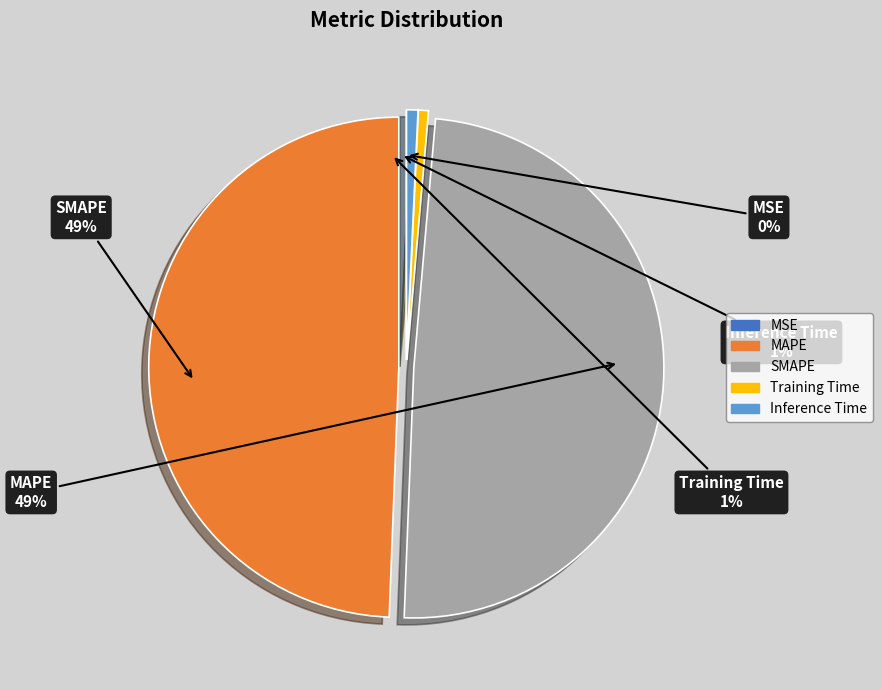

Which category has the smallest portion of the pie?

MSE